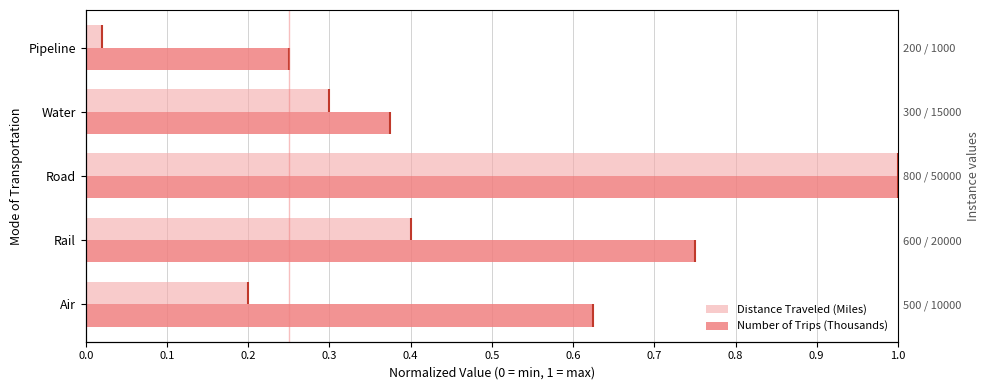

Which series has the widest spread of values?

Distance Traveled (Miles)